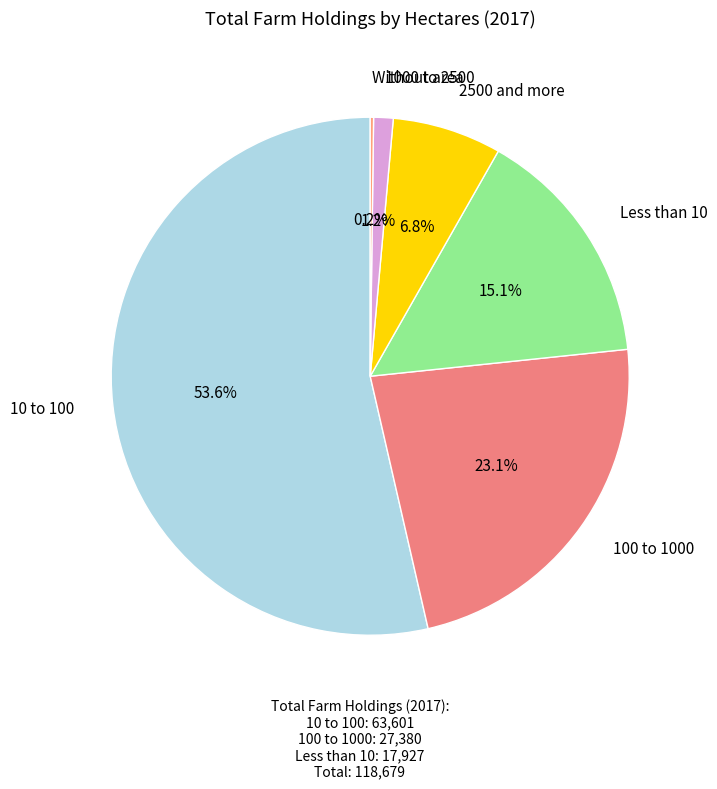

Which slice is the smallest?

Without area